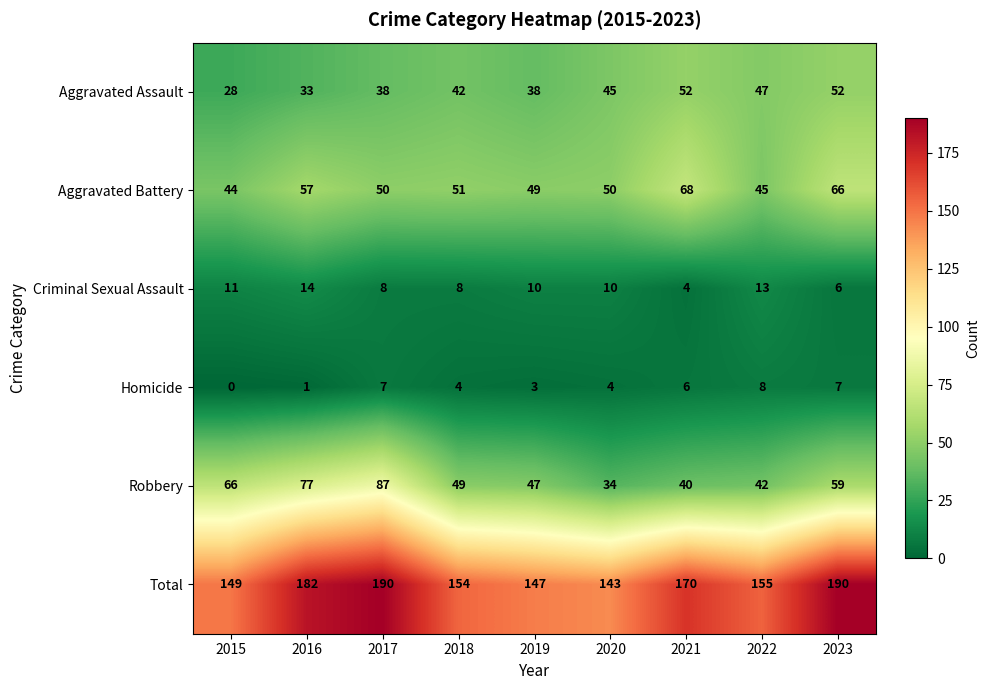

What is the total value across all series at 2021?

340